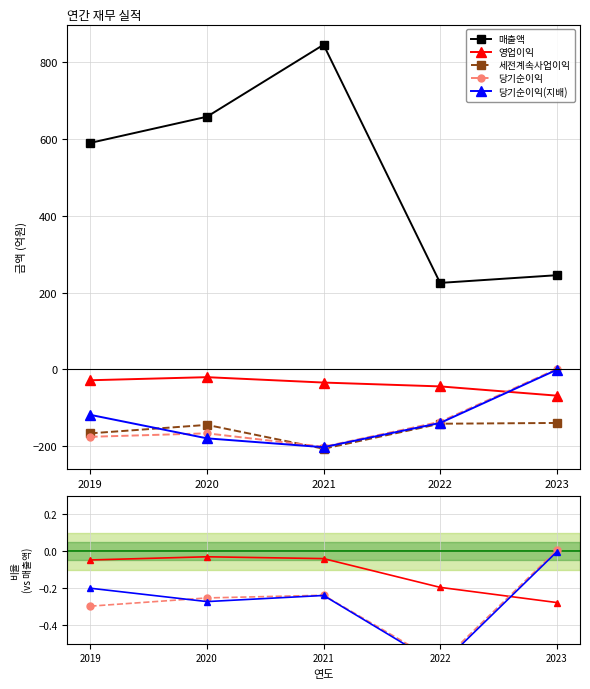

What are all the series names shown in the legend?

매출액, 영업이익, 세전계속사업이익, 당기순이익, 당기순이익(지배)